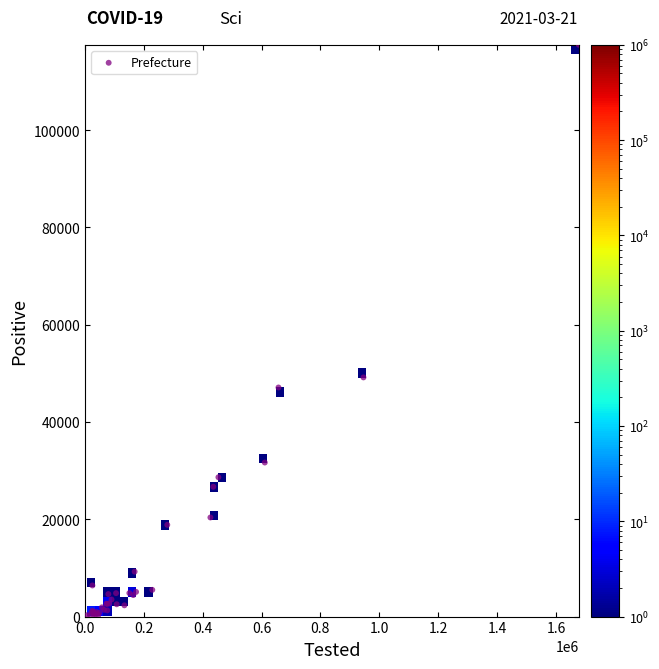

What Y value in the scatter plot is closest to 58863?

49158